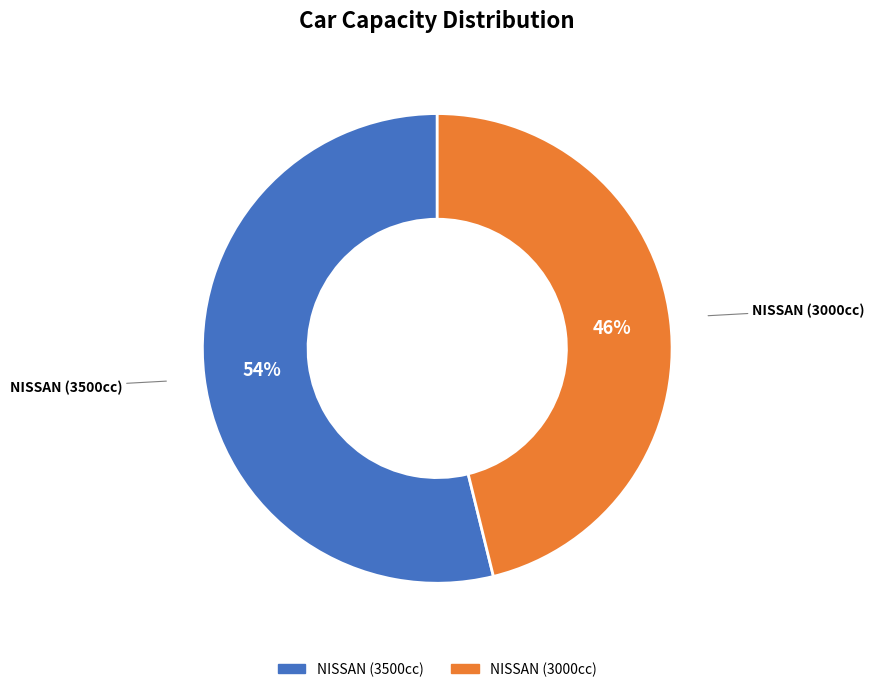

Does any single category account for the majority?

Yes